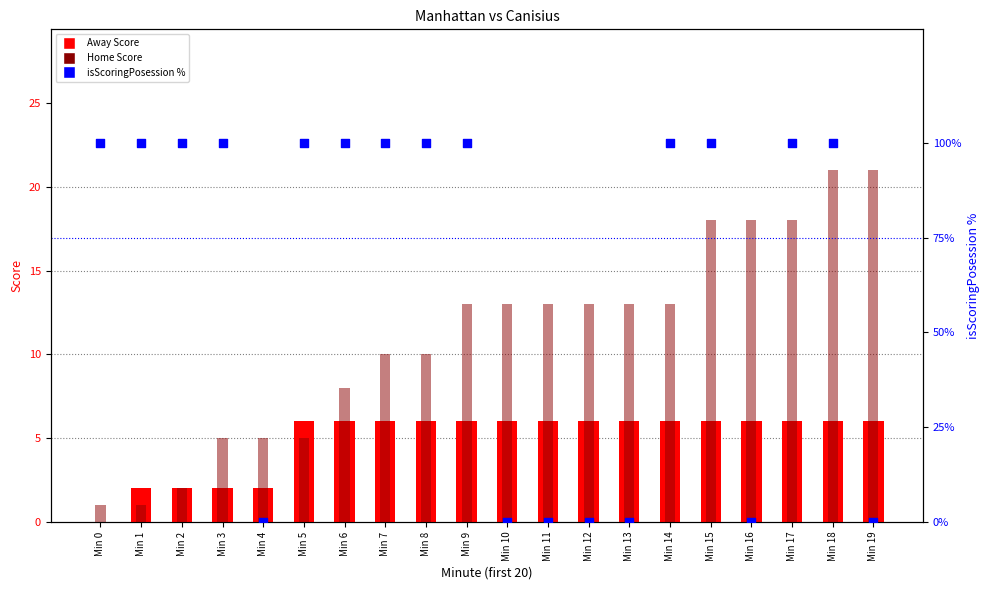

At which category is the sum across all series the highest?

Min 18